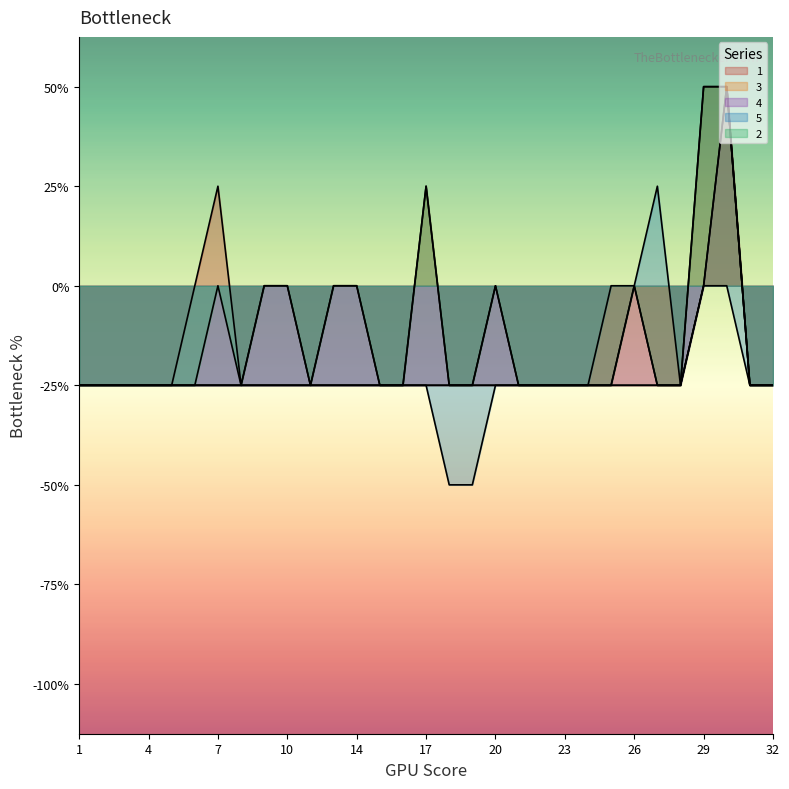

What is the difference between the second highest and second lowest values in the 2 series?

3